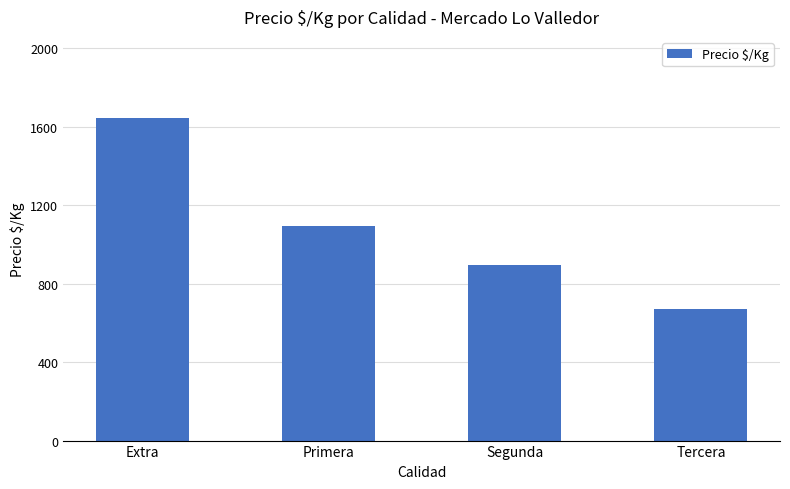

How many values are between 895 and 1647?

3